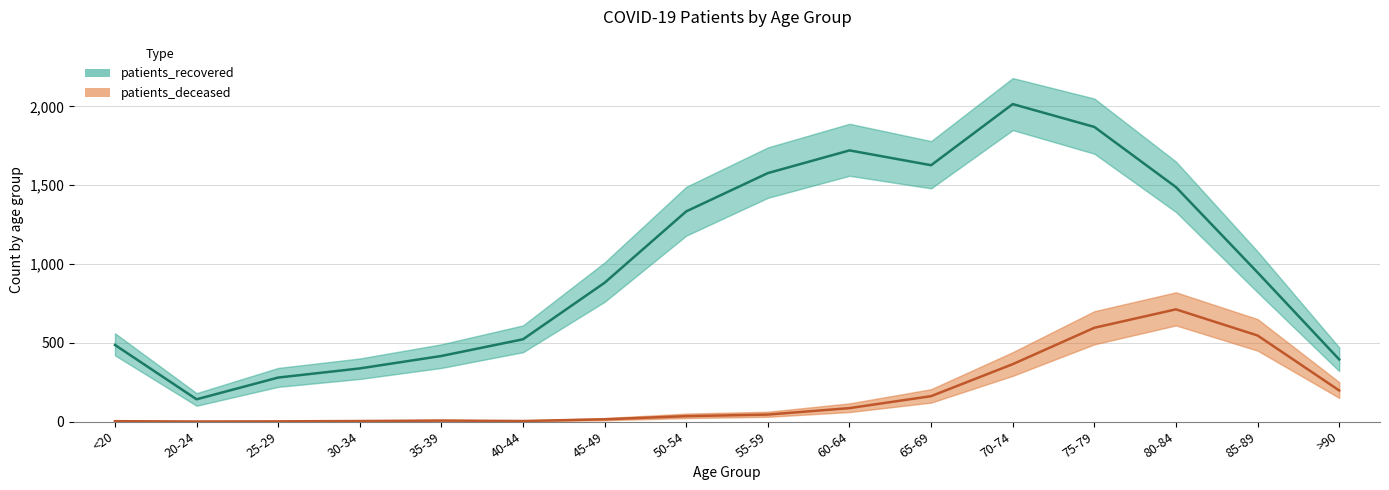

Reading right to left, transcribe all the data shown in this chart.

patients_recovered: >90=394	85-89=946	80-84=1488	75-79=1870	70-74=2015	65-69=1627	60-64=1721	55-59=1577	50-54=1334	45-49=881	40-44=522	35-39=416	30-34=337	25-29=279	20-24=141	<20=486
patients_deceased: >90=197	85-89=546	80-84=712	75-79=595	70-74=364	65-69=161	60-64=85	55-59=44	50-54=34	45-49=14	40-44=3	35-39=6	30-34=3	25-29=1	20-24=0	<20=2